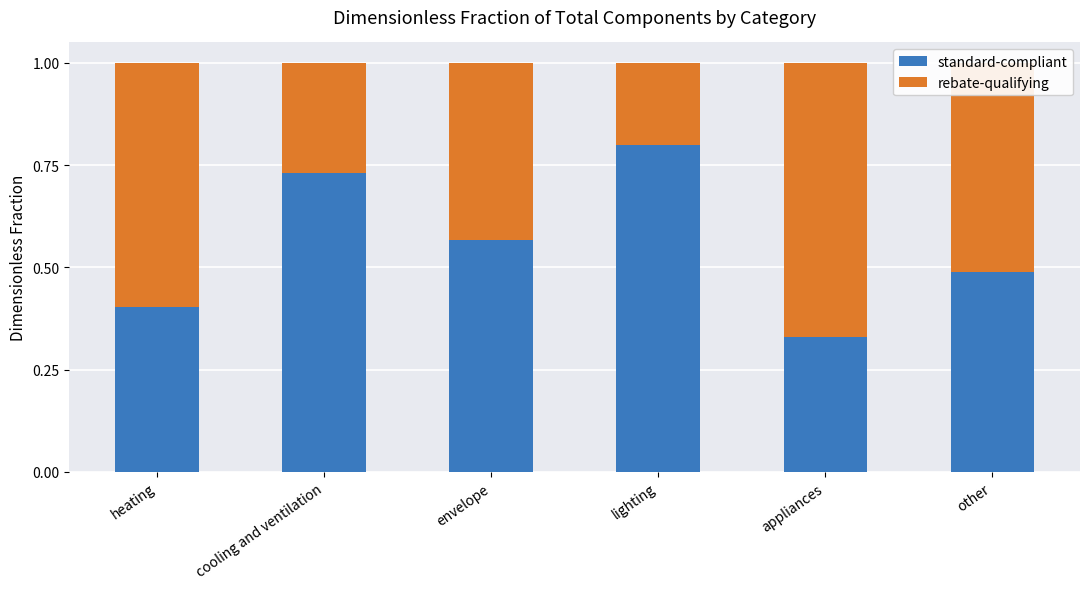

The standard-compliant series shows 0.1 at envelope. True or false?

False